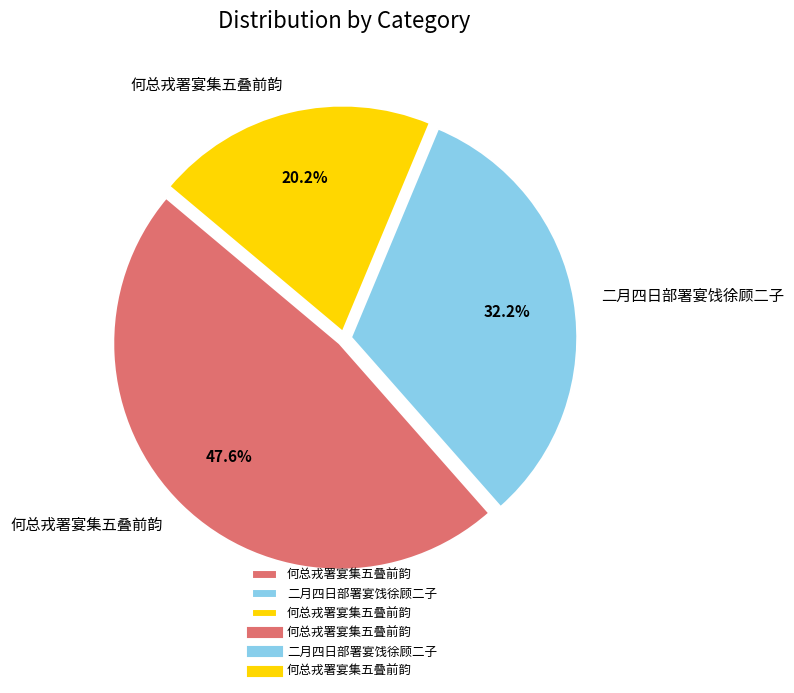

Is there any slice that represents more than half of the pie?

No